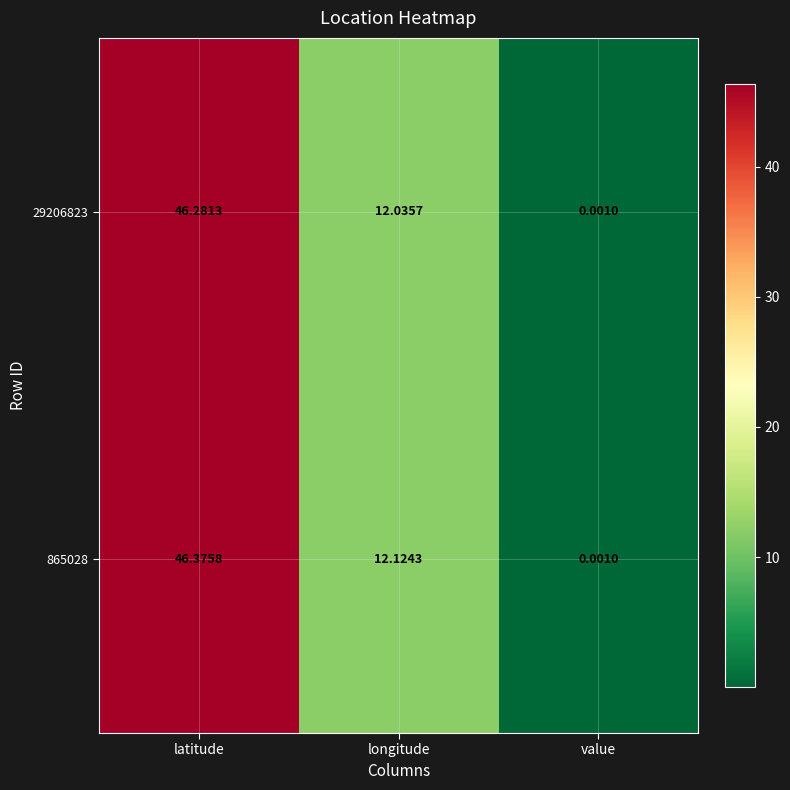

At which category is the sum across all series the highest?

latitude